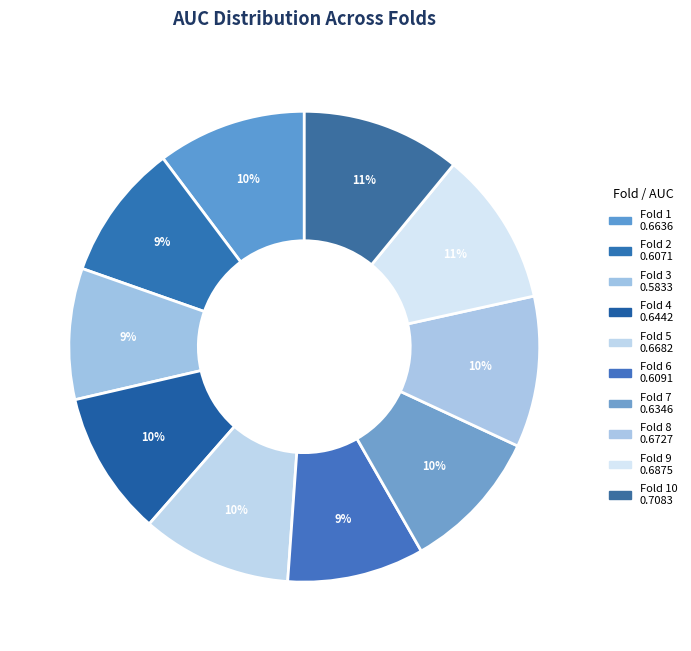

To the nearest percent, what is the difference between the largest and smallest slice percentages?

2%